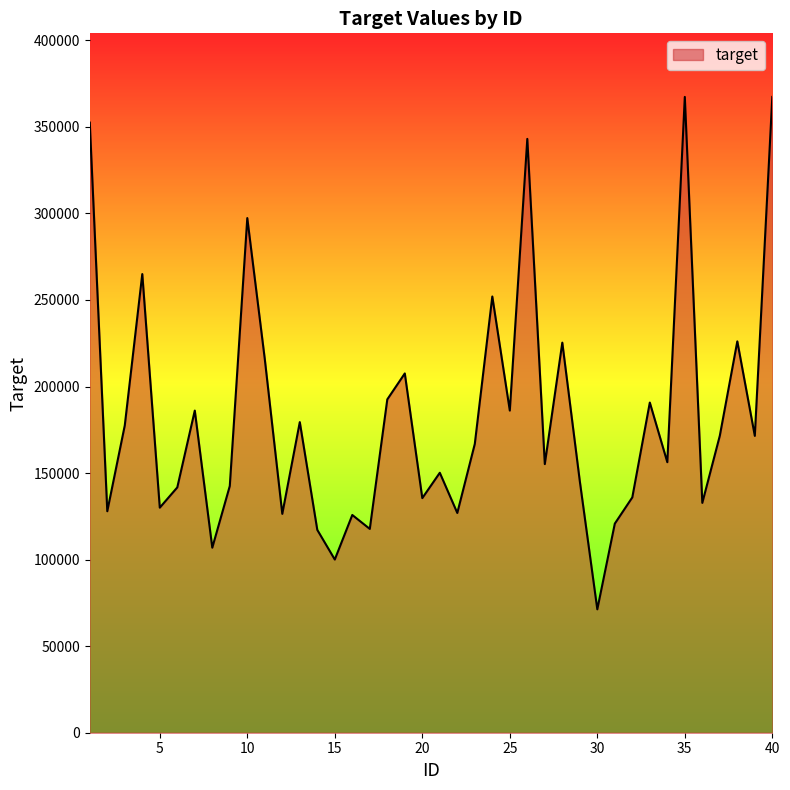

What is the maximum value shown in the chart?

367317.9